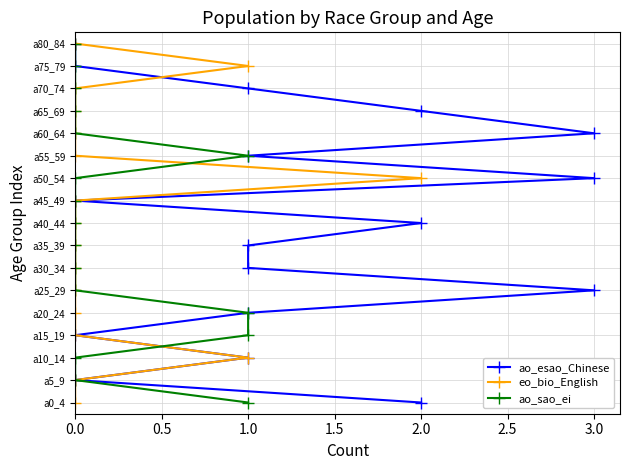

What is the total value across all series at 0.0?

3